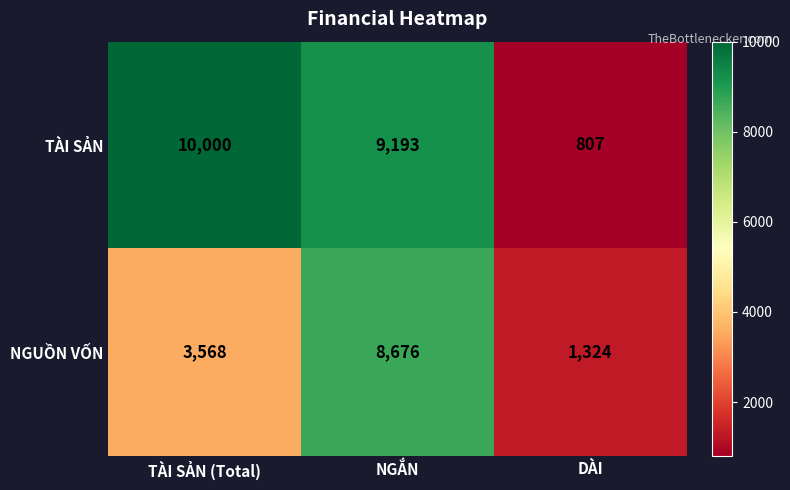

Where does the TÀI SẢN series first go above 9193?

TÀI SẢN (Total)